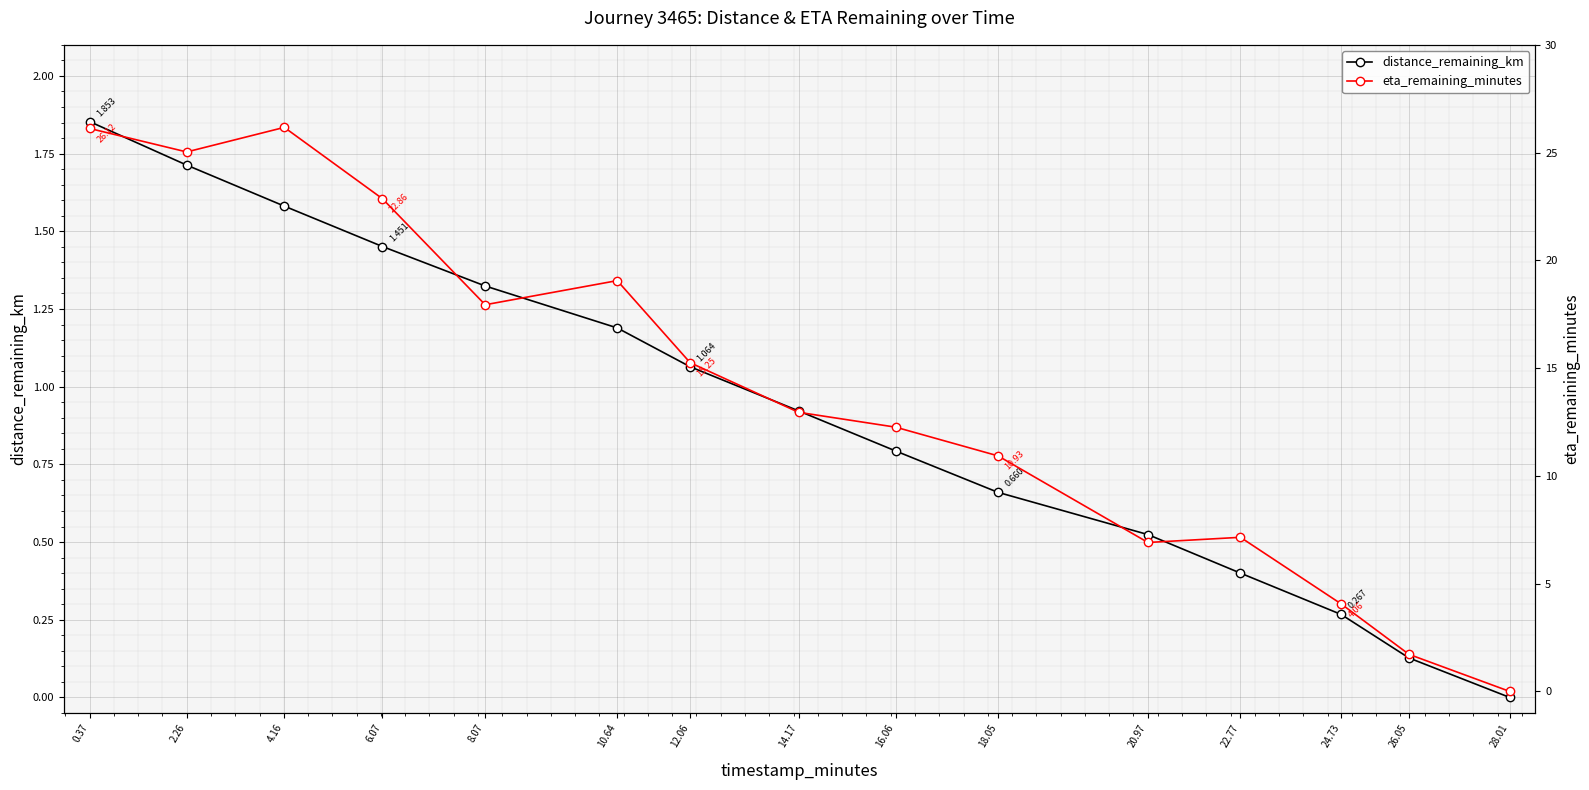

How many data points does each series have?

15